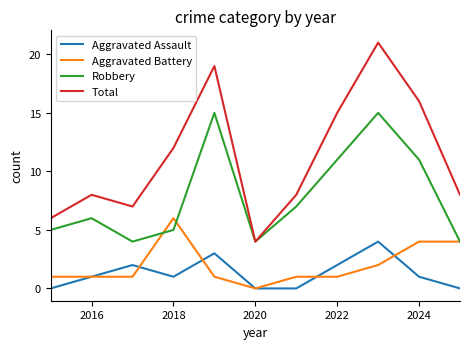

List the series in order of their peak value, lowest first.

Aggravated Assault, Aggravated Battery, Robbery, Total